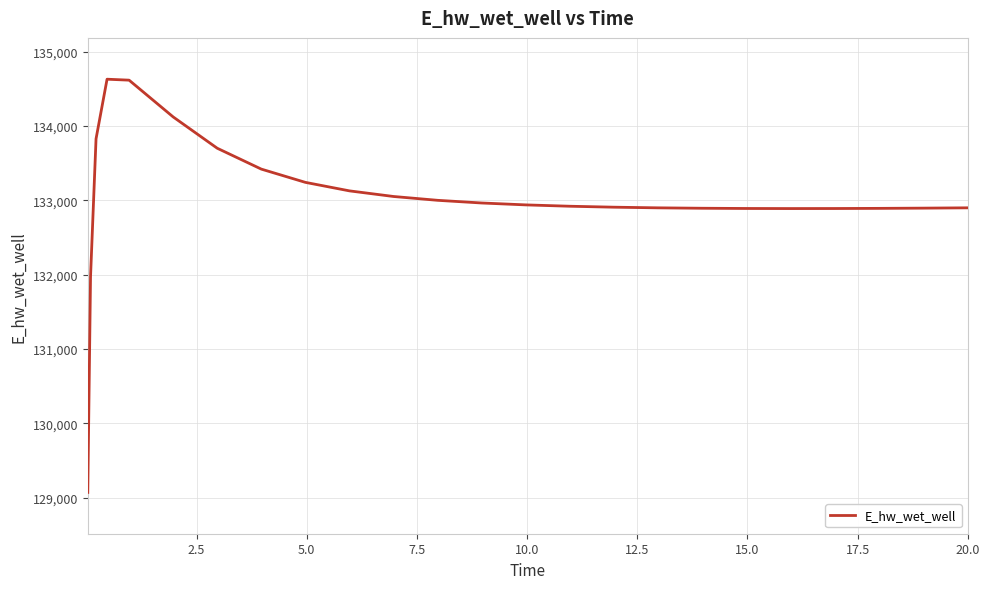

What is the difference between the maximum and minimum values?

5557.4